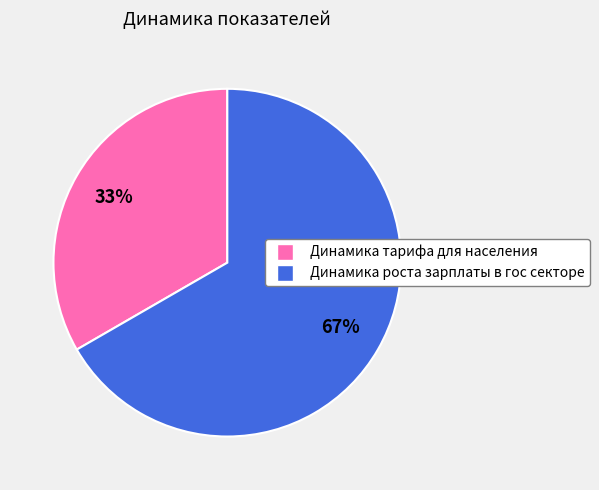

The Динамика роста зарплаты в гос секторе slice represents 78% of the pie. True or false?

False